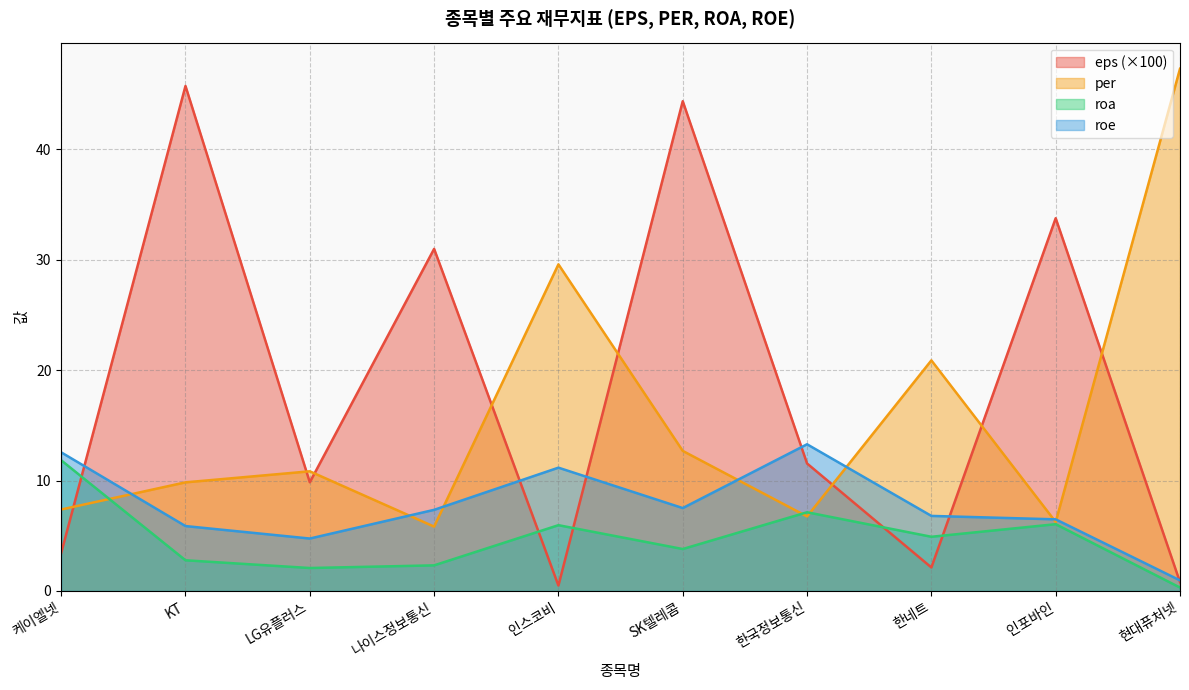

The eps series shows 57.3 at 인포바인. True or false?

False